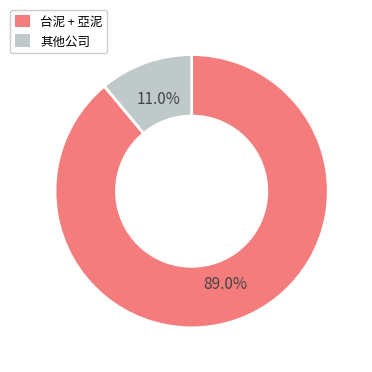

Is there any slice that represents more than half of the pie?

Yes